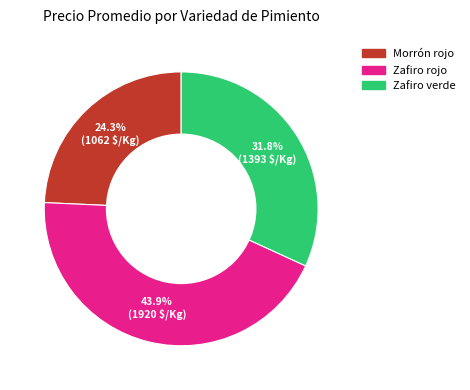

What is the smallest slice in the pie chart?

Morrón rojo